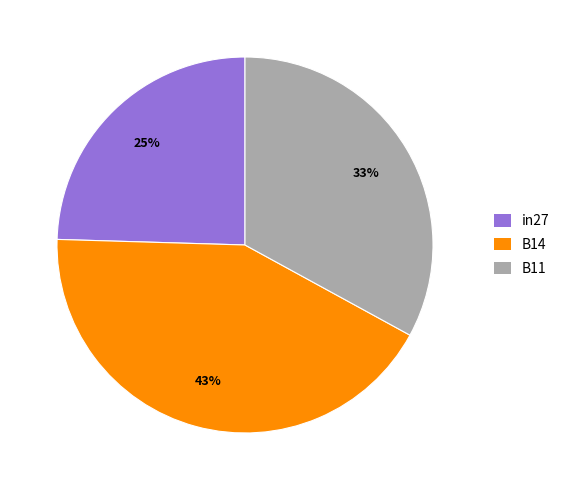

Rank the categories by value from lowest to highest.

in27, B11, B14